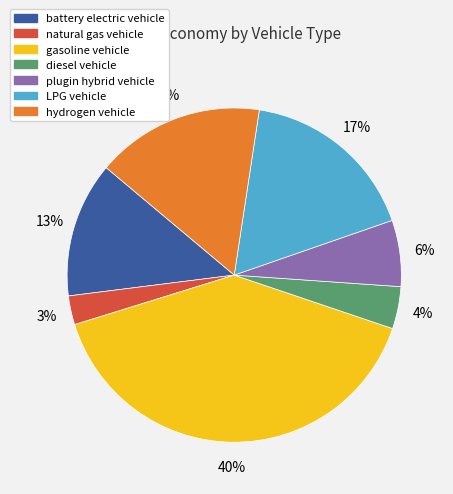

Rank the categories by value from highest to lowest.

gasoline vehicle, LPG vehicle, hydrogen vehicle, battery electric vehicle, plugin hybrid vehicle, diesel vehicle, natural gas vehicle